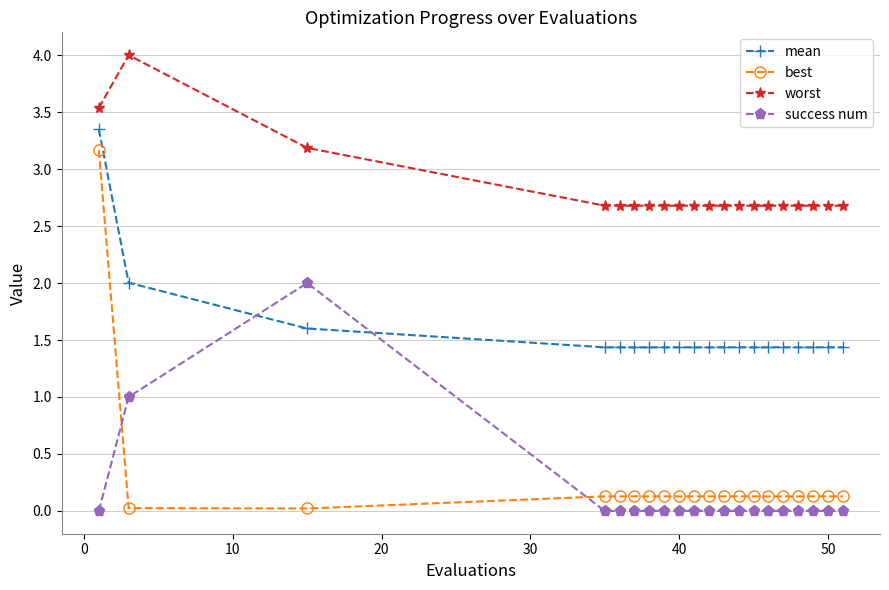

What are all the series names shown in the legend?

mean, best, worst, success num